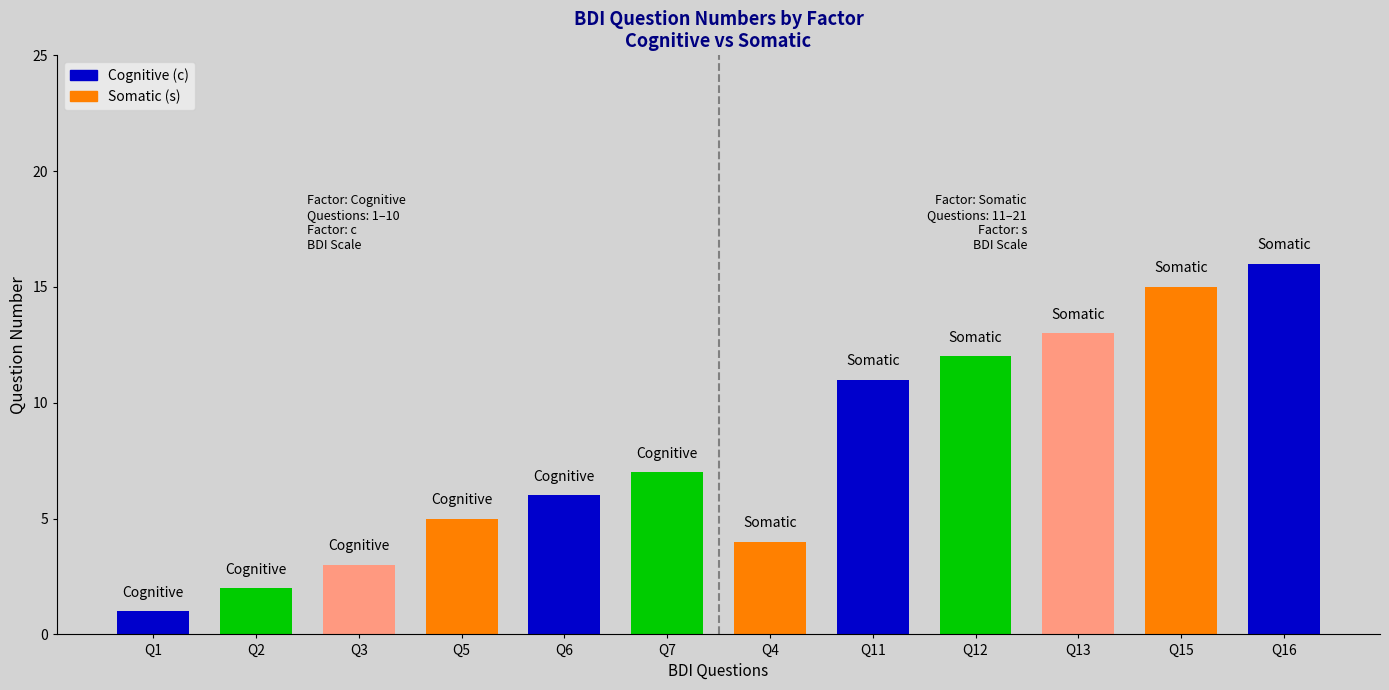

How many distinct data groups are displayed?

1